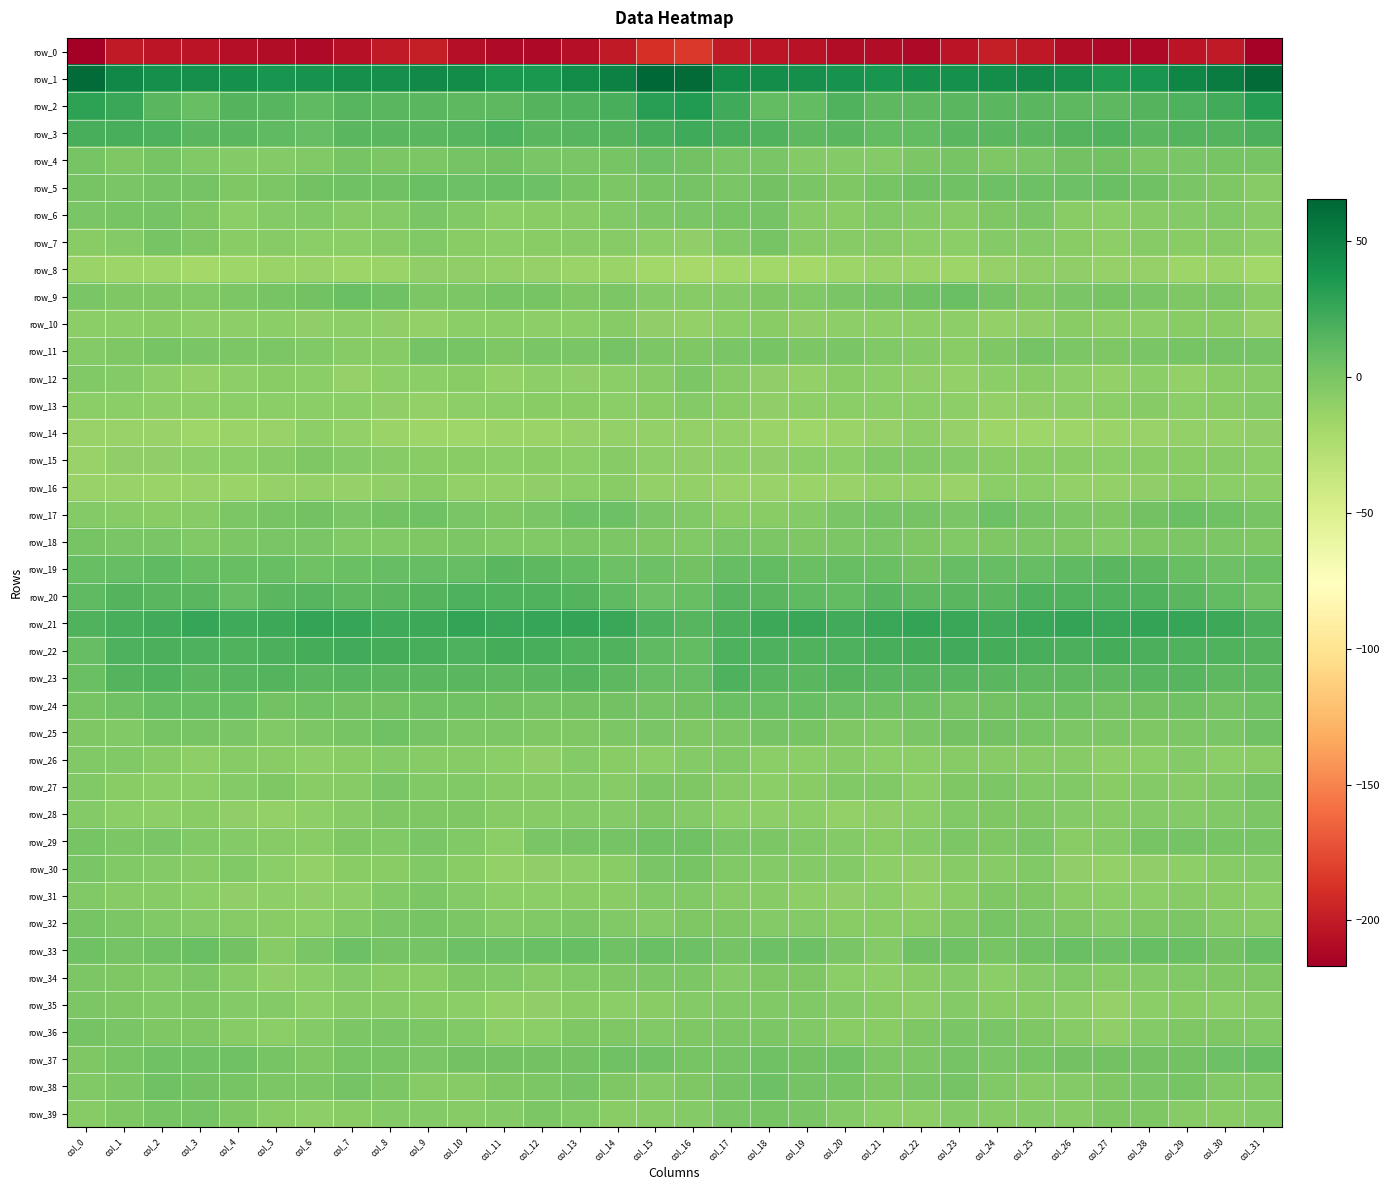

At col_8, list the series in order from largest to smallest.

row_1, row_21, row_22, row_23, row_20, row_3, row_2, row_19, row_25, row_9, row_5, row_17, row_24, row_33, row_37, row_32, row_36, row_27, row_38, row_4, row_28, row_18, row_29, row_31, row_6, row_39, row_26, row_11, row_35, row_15, row_7, row_34, row_30, row_12, row_16, row_13, row_10, row_8, row_14, row_0